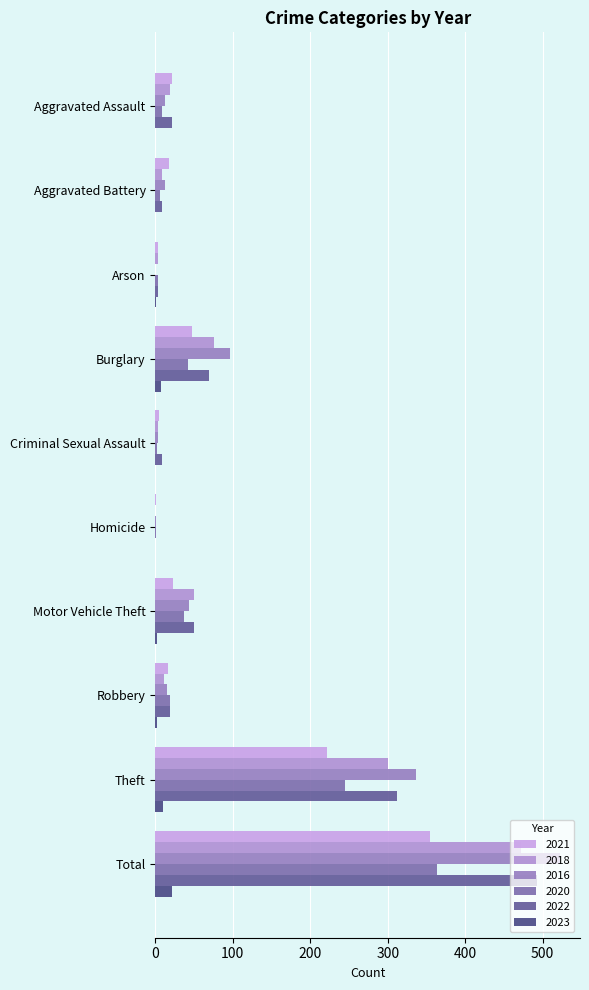

Rank the categories by 2016 value from lowest to highest.

Arson, Homicide, Criminal Sexual Assault, Aggravated Assault, Aggravated Battery, Robbery, Motor Vehicle Theft, Burglary, Theft, Total